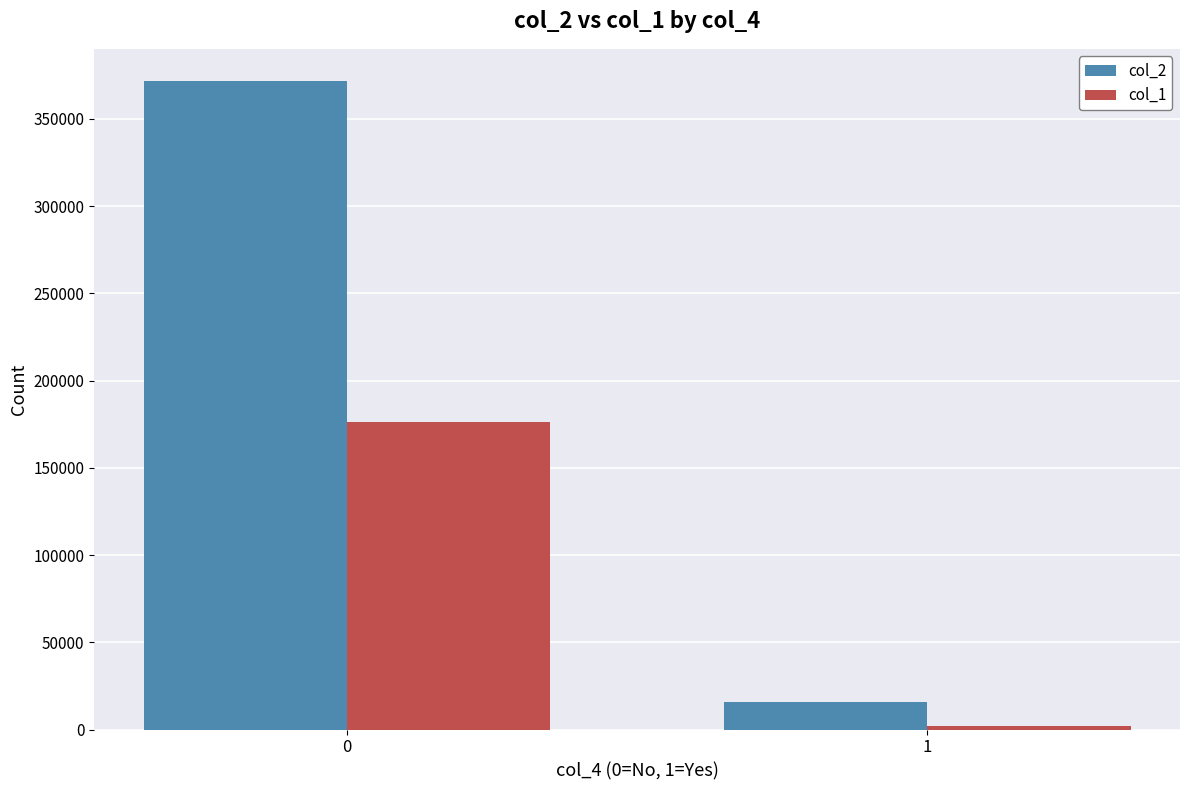

How many categories are shown in the chart?

2